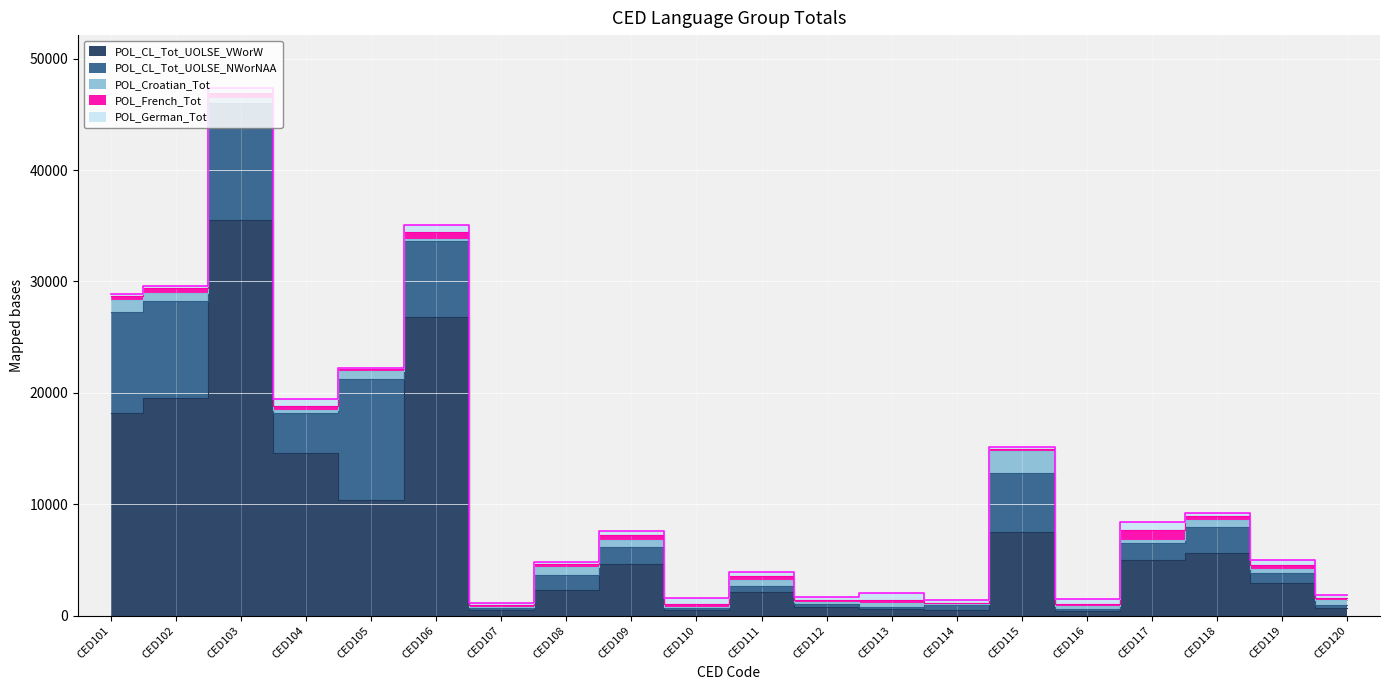

Which has a higher value, CED105 or CED108?

CED105